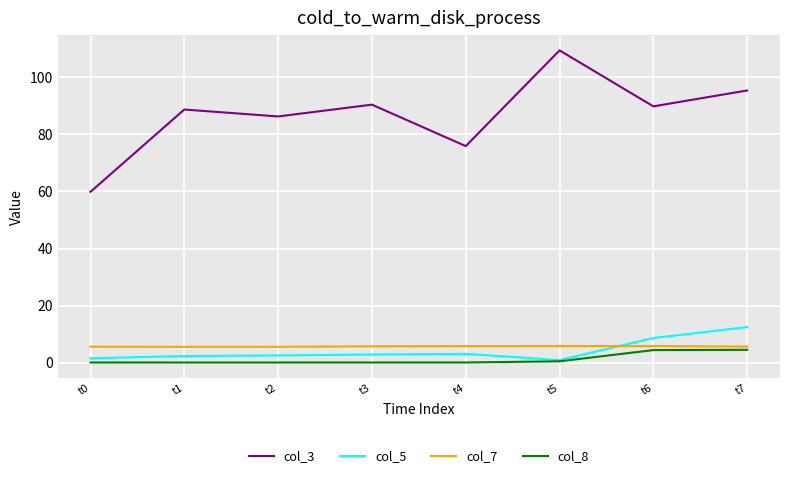

True or false: col_8 and col_7 cross at least once.

False